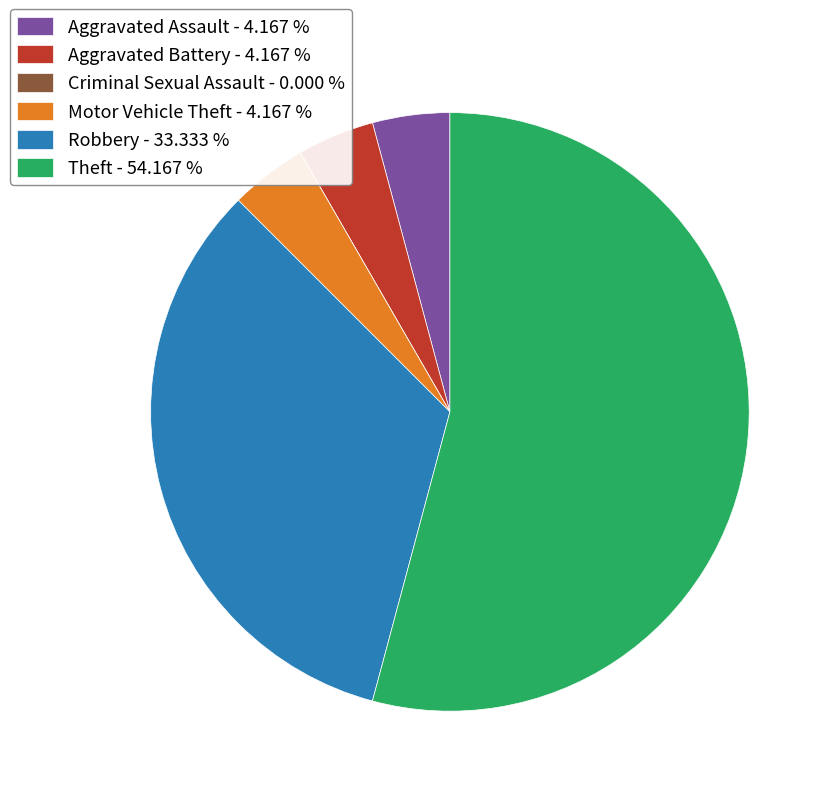

What is the largest slice in the pie chart?

Theft